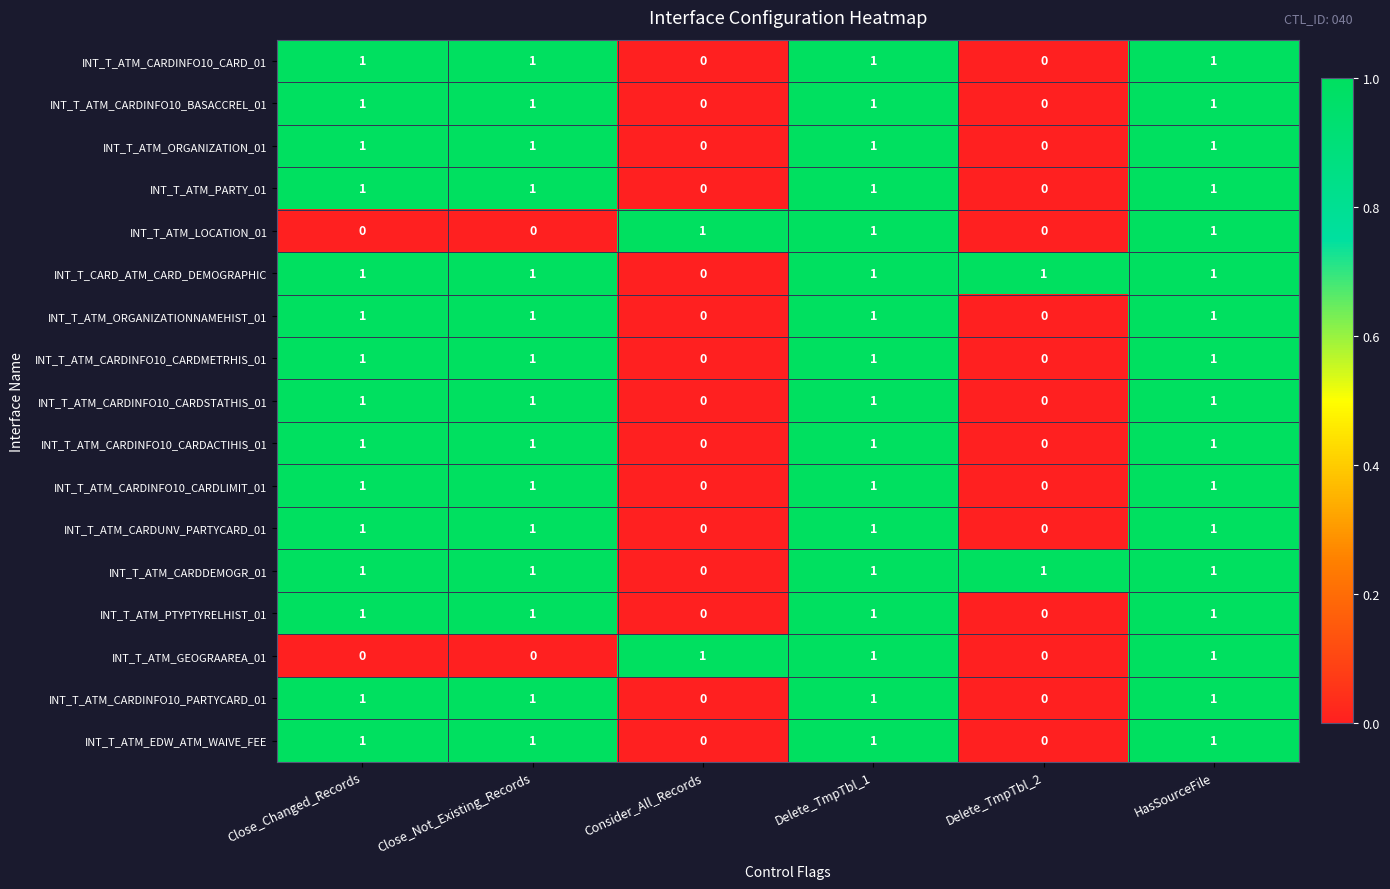

What is the total value across all series at HasSourceFile?

17